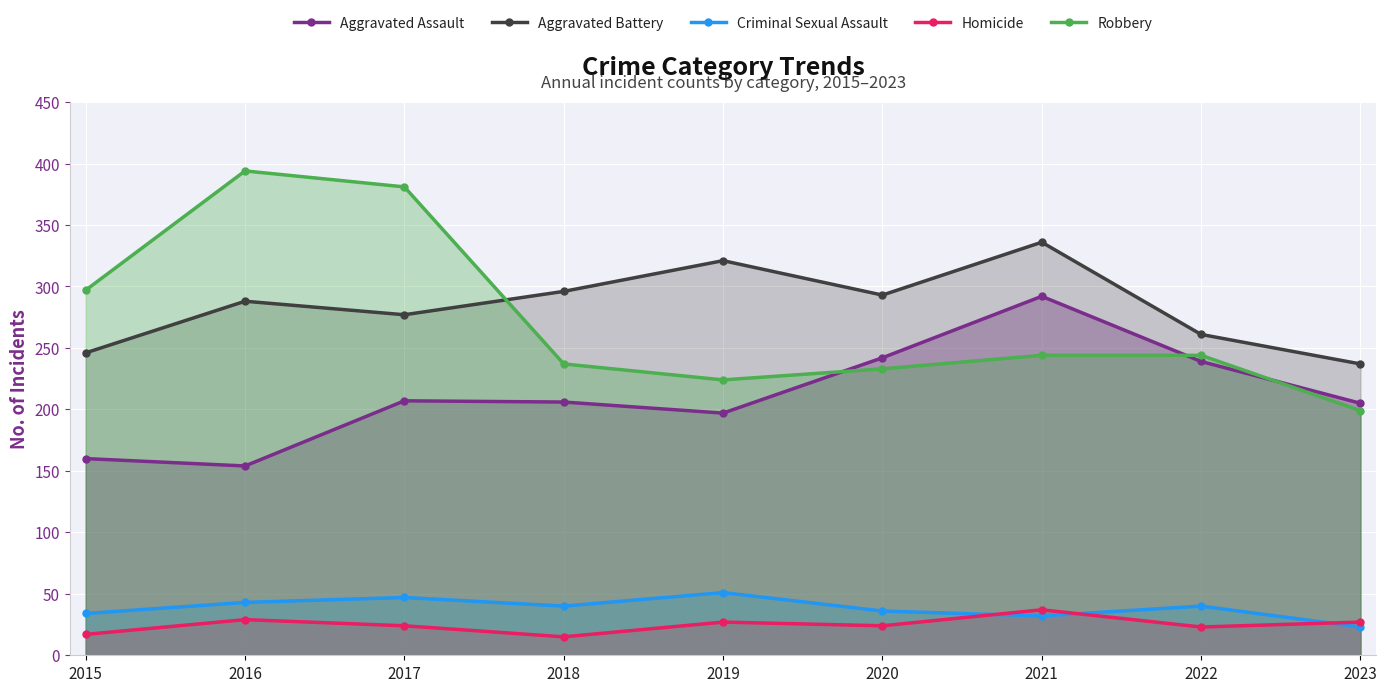

How many data points in Criminal Sexual Assault are above 40?

3